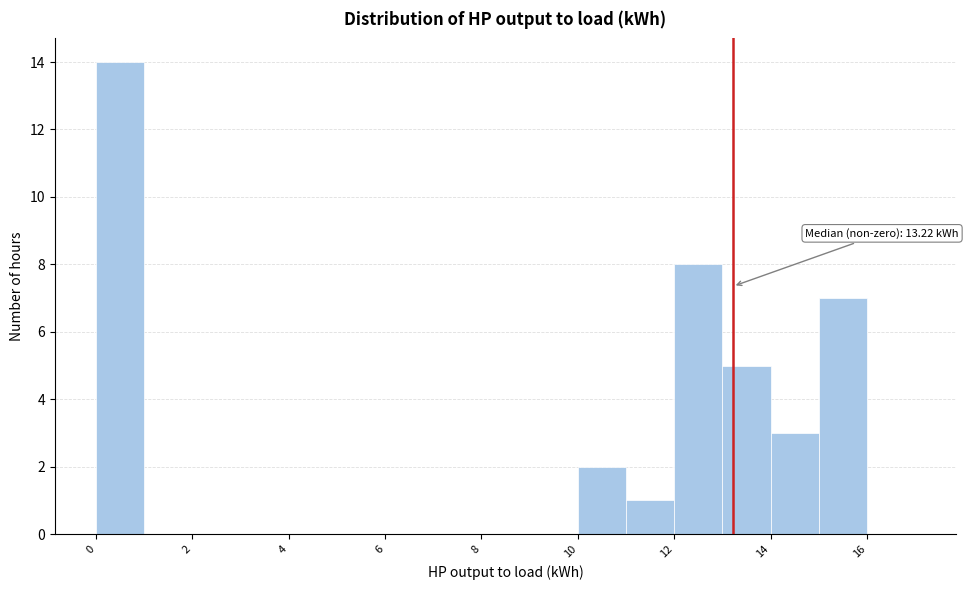

Which range on the x-axis has the tallest bar?

0 to 1